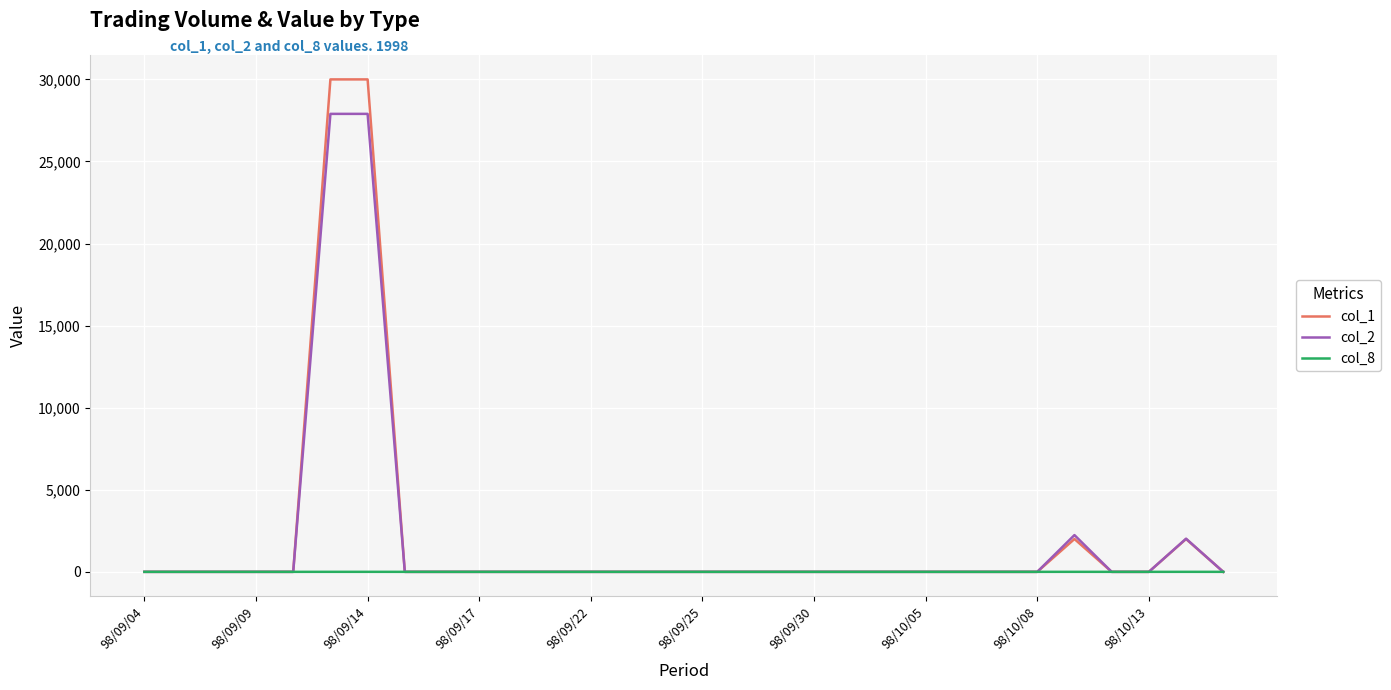

Rank the series by their maximum value, from highest to lowest.

col_1, col_2, col_8